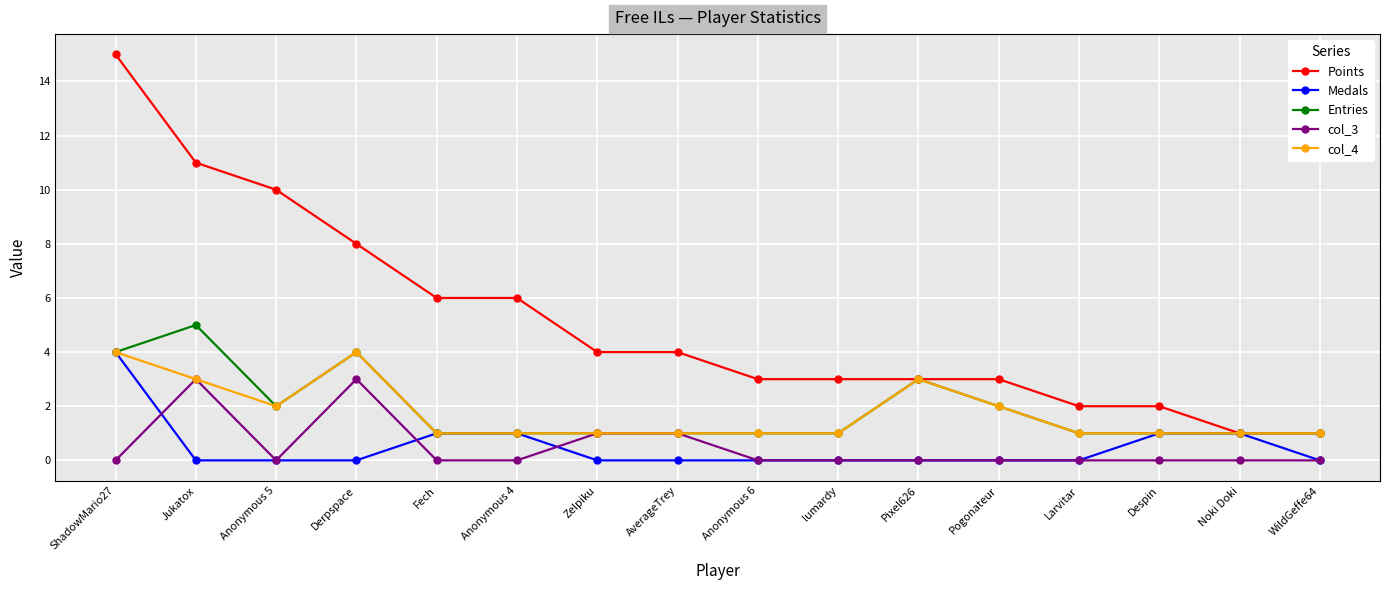

Reading left to right, transcribe all the data shown in this chart.

Points: ShadowMario27=15	Jukatox=11	Anonymous 5=10	Derpspace=8	Fech=6	Anonymous 4=6	Zelpiku=4	AverageTrey=4	Anonymous 6=3	lumardy=3	Pixel626=3	Pogonateur=3	Larvitar=2	Despin=2	Noki Doki=1	WildGeffe64=1
Medals: ShadowMario27=4	Jukatox=0	Anonymous 5=0	Derpspace=0	Fech=1	Anonymous 4=1	Zelpiku=0	AverageTrey=0	Anonymous 6=0	lumardy=0	Pixel626=0	Pogonateur=0	Larvitar=0	Despin=1	Noki Doki=1	WildGeffe64=0
Entries: ShadowMario27=4	Jukatox=5	Anonymous 5=2	Derpspace=4	Fech=1	Anonymous 4=1	Zelpiku=1	AverageTrey=1	Anonymous 6=1	lumardy=1	Pixel626=3	Pogonateur=2	Larvitar=1	Despin=1	Noki Doki=1	WildGeffe64=1
col_3: ShadowMario27=0	Jukatox=3	Anonymous 5=0	Derpspace=3	Fech=0	Anonymous 4=0	Zelpiku=1	AverageTrey=1	Anonymous 6=0	lumardy=0	Pixel626=0	Pogonateur=0	Larvitar=0	Despin=0	Noki Doki=0	WildGeffe64=0
col_4: ShadowMario27=4	Jukatox=3	Anonymous 5=2	Derpspace=4	Fech=1	Anonymous 4=1	Zelpiku=1	AverageTrey=1	Anonymous 6=1	lumardy=1	Pixel626=3	Pogonateur=2	Larvitar=1	Despin=1	Noki Doki=1	WildGeffe64=1